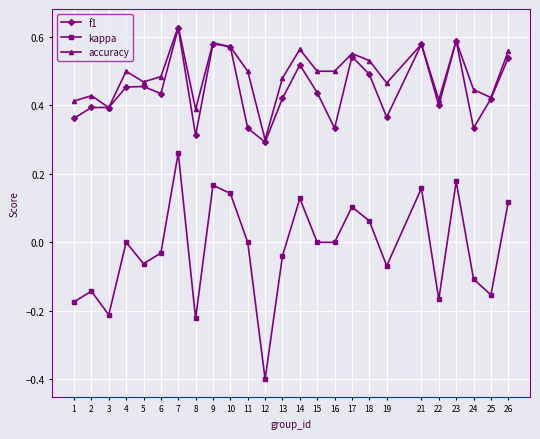

How many interior local peaks does the kappa series have?

8